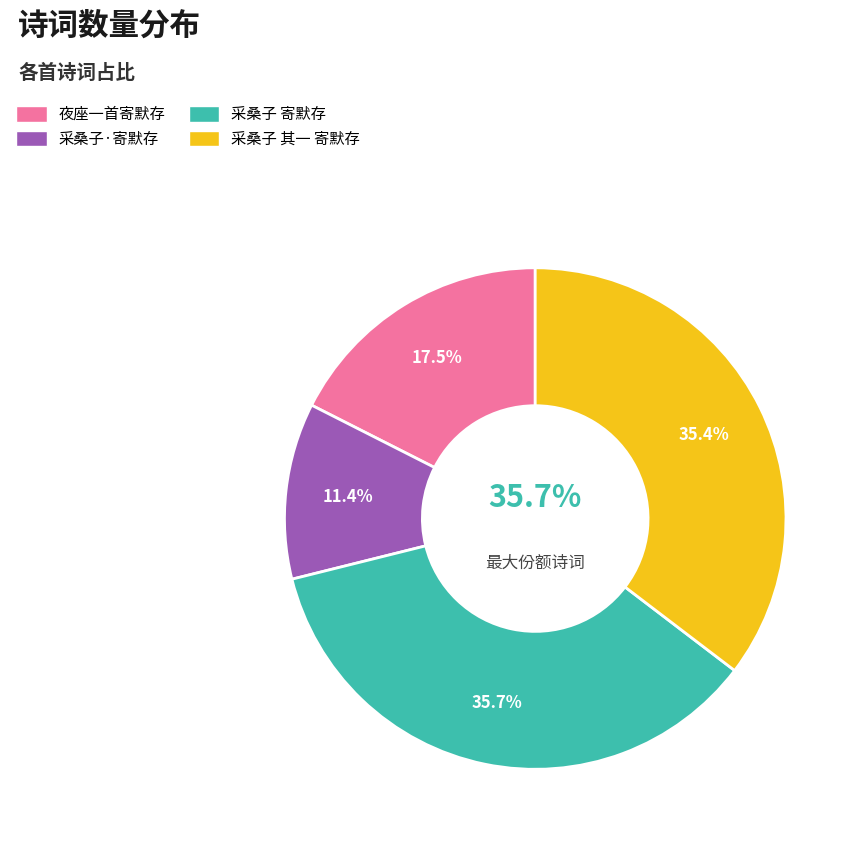

How many segments does this pie chart have?

4